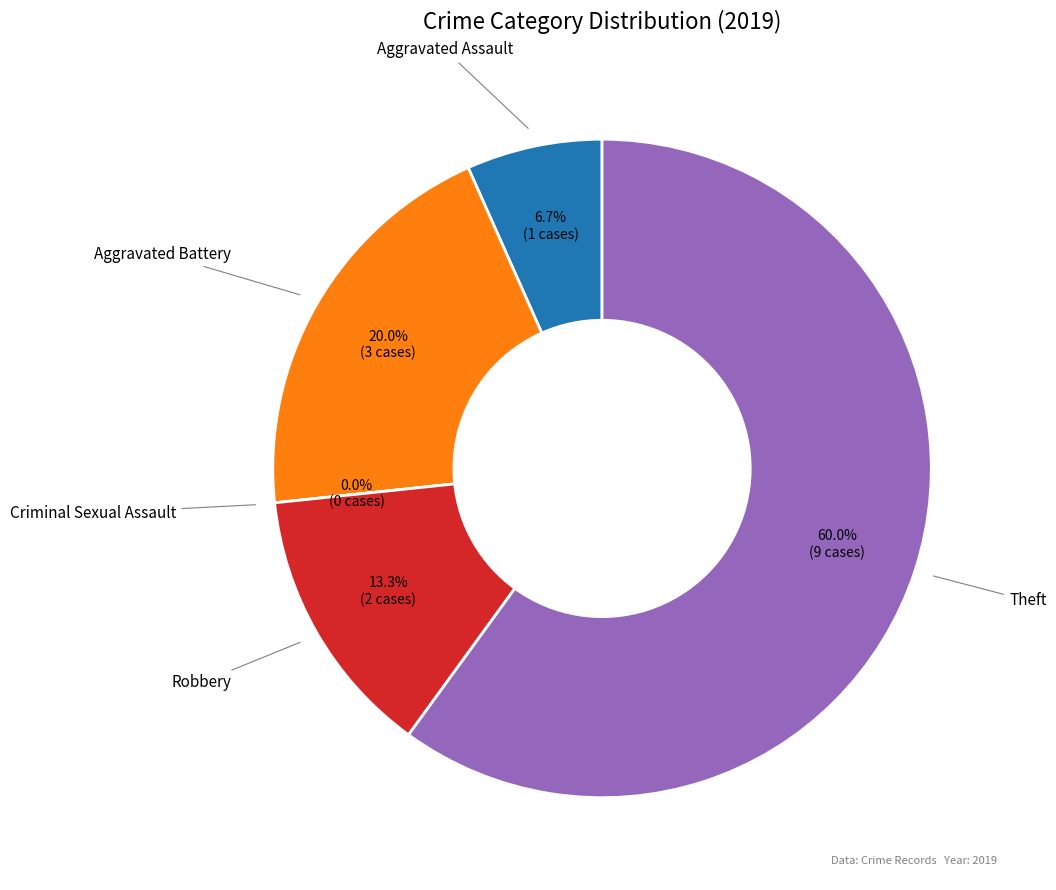

Rank the categories by value from highest to lowest.

Theft, Aggravated Battery, Robbery, Aggravated Assault, Criminal Sexual Assault